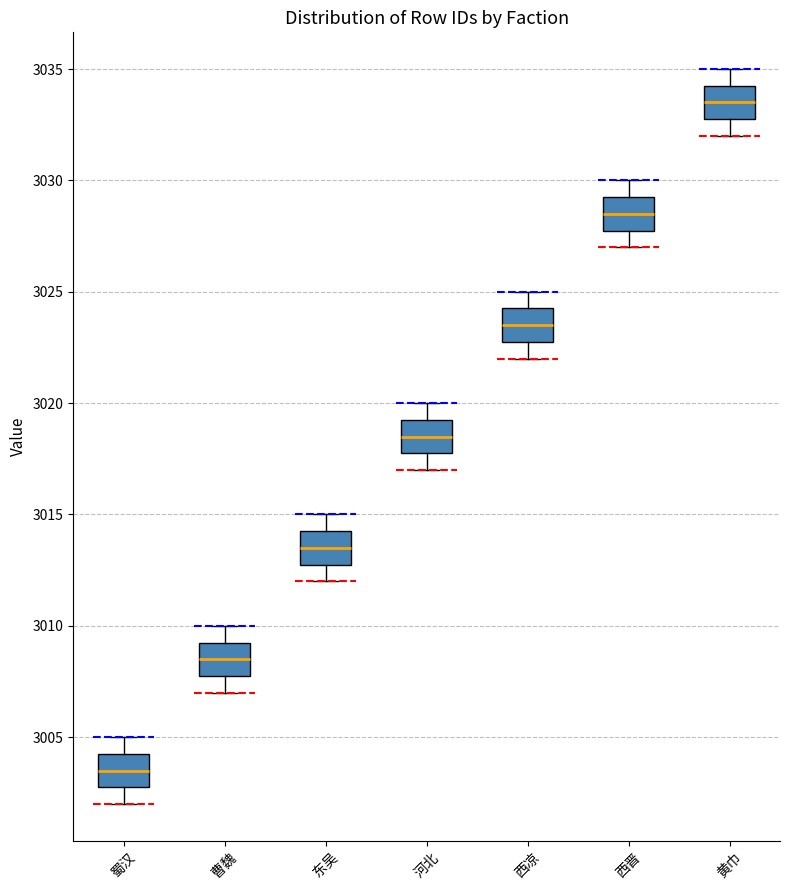

Reading left to right, transcribe this box plot: for each box, give where its median line is, the range the box spans, and where its two whiskers end, as read against the y-axis. The values are not printed on the chart, so give them approximately, as read against the axis.

蜀汉: median 3003.5, box 3003.0 to 3004.5, whiskers 3002.0 to 3005.0
曹魏: median 3008.5, box 3008.0 to 3009.5, whiskers 3007.0 to 3010.0
东吴: median 3013.5, box 3013.0 to 3014.5, whiskers 3012.0 to 3015.0
河北: median 3018.5, box 3018.0 to 3019.5, whiskers 3017.0 to 3020.0
西凉: median 3023.5, box 3023.0 to 3024.5, whiskers 3022.0 to 3025.0
西晋: median 3028.5, box 3028.0 to 3029.5, whiskers 3027.0 to 3030.0
黄巾: median 3033.5, box 3033.0 to 3034.5, whiskers 3032.0 to 3035.0